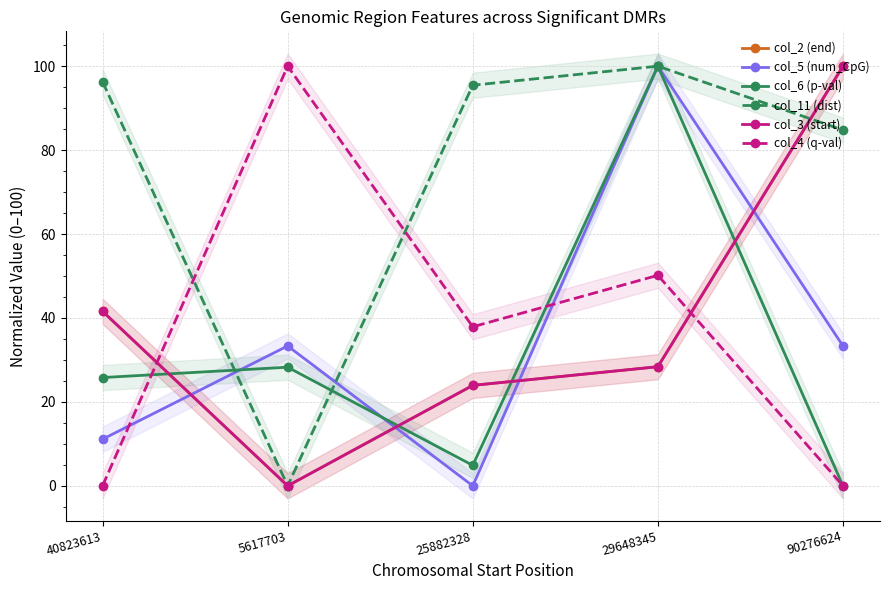

In col_2 (end), how many points are lower than both neighbors (excluding endpoints)?

1